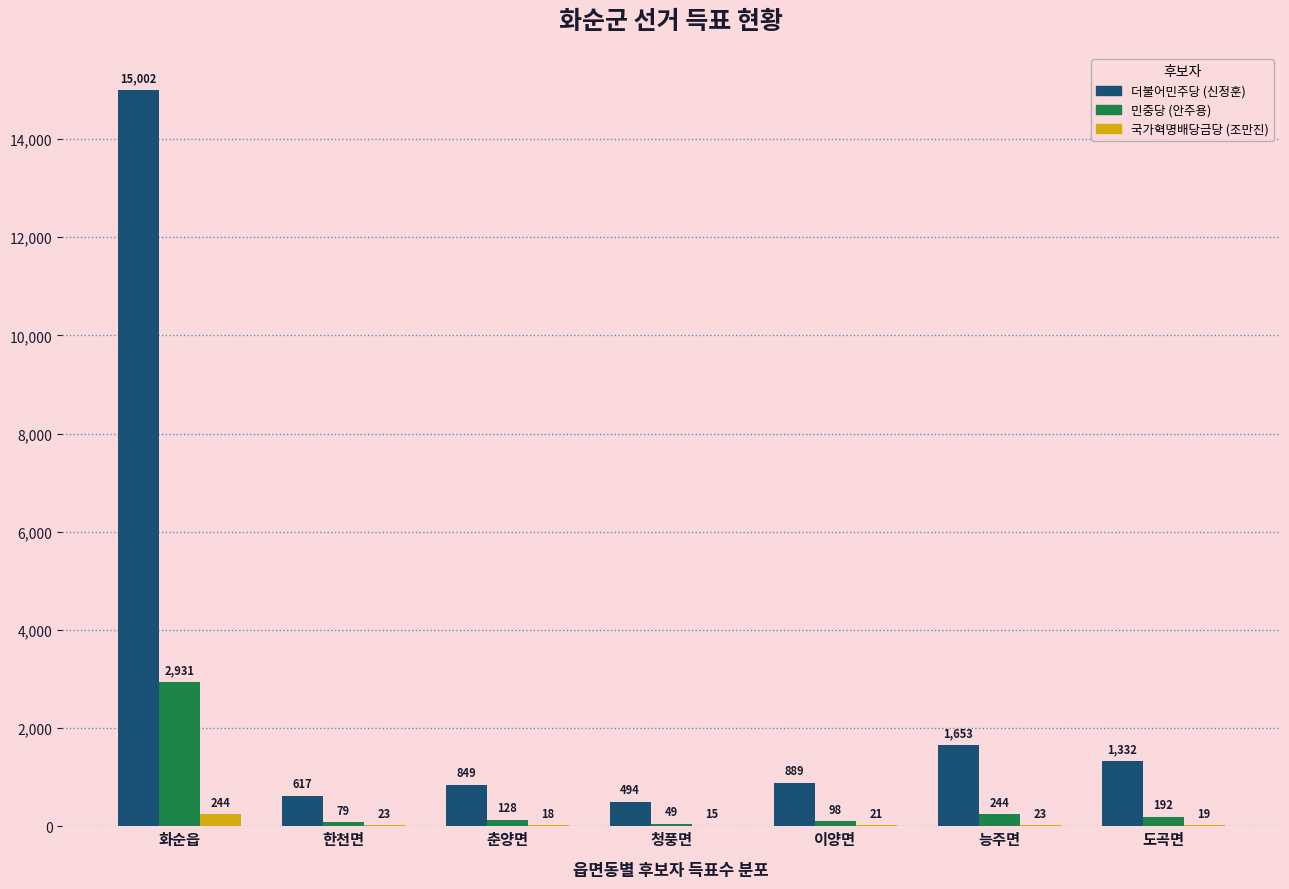

Reading left to right, list all the values displayed in this chart.

더불어민주당 (신정훈): 화순읍=15002	한천면=617	춘양면=849	청풍면=494	이양면=889	능주면=1653	도곡면=1332
민중당 (안주용): 화순읍=2931	한천면=79	춘양면=128	청풍면=49	이양면=98	능주면=244	도곡면=192
국가혁명배당금당 (조만진): 화순읍=244	한천면=23	춘양면=18	청풍면=15	이양면=21	능주면=23	도곡면=19